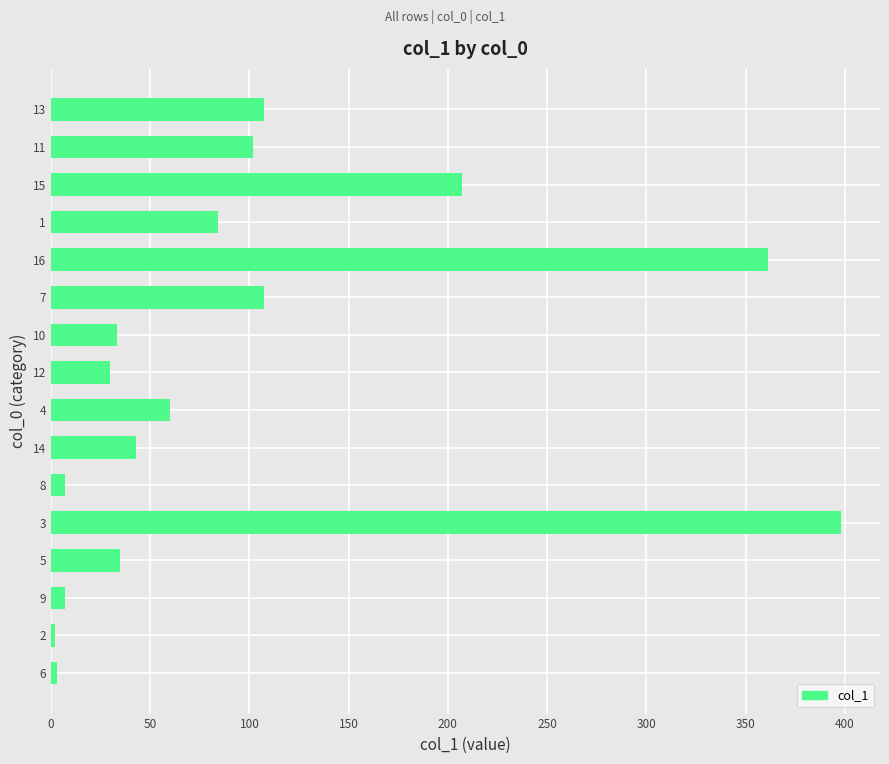

Count the number of categories in the chart.

16